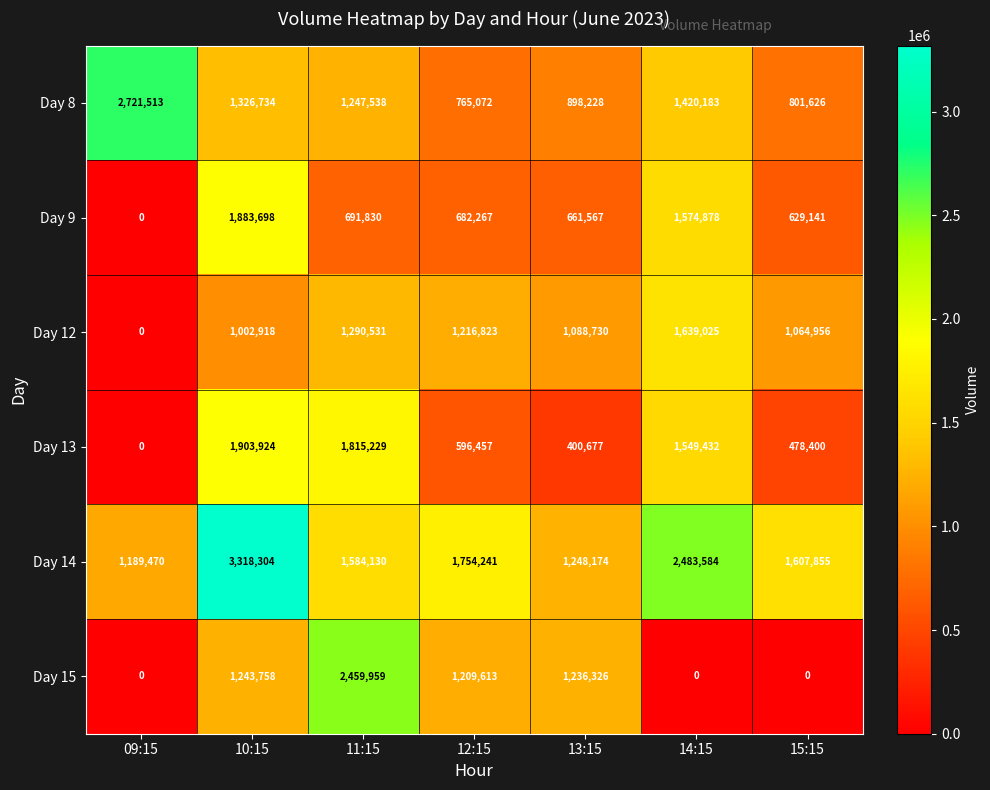

What is the greatest value displayed?

3318304